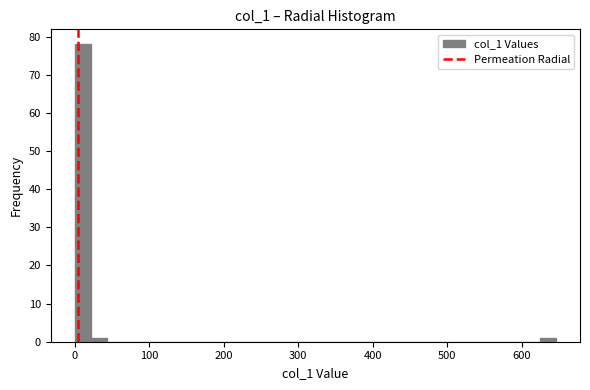

Around what value on the x-axis is the tallest bar? Give the approximate position of its centre, as read against the axis.

10